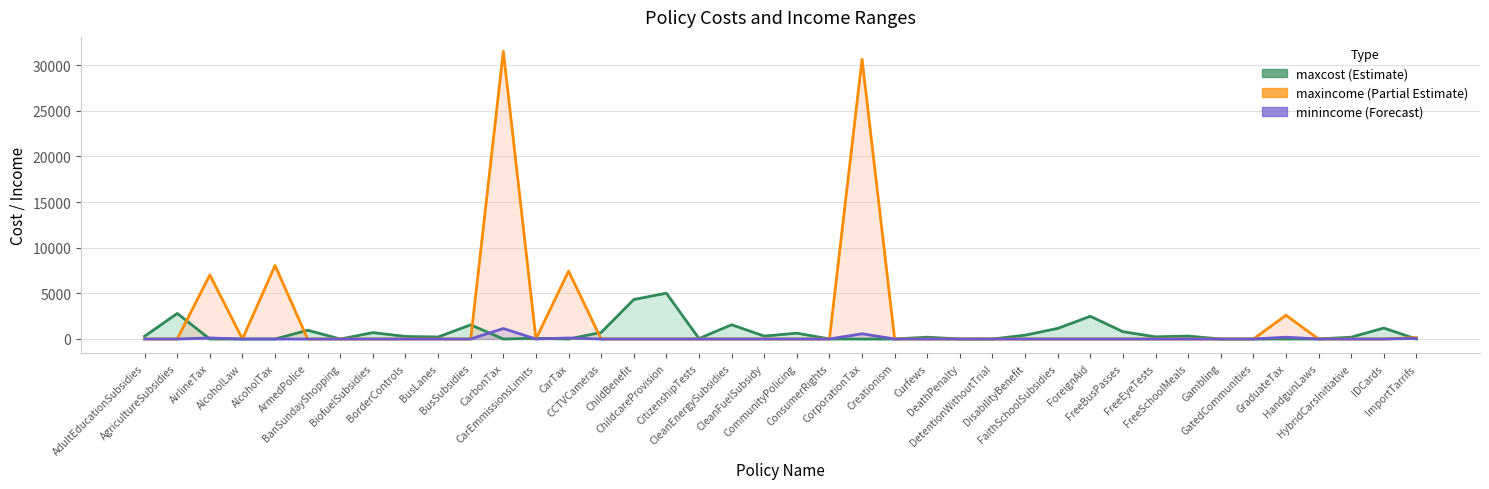

Reading right to left, transcribe all the data shown in this chart.

maxcost line: ImportTarrifs=0.0	IDCards=1200.0	HybridCarsInitiative=200.0	HandgunLaws=4.0	GraduateTax=2.0	GatedCommunities=0.0	Gambling=0.0	FreeSchoolMeals=320.0	FreeEyeTests=240.0	FreeBusPasses=800.0	ForeignAid=2490.0	FaithSchoolSubsidies=1160.0	DisabilityBenefit=420.0	DetentionWithoutTrial=2.0	DeathPenalty=0.0	Curfews=200.0	Creationism=0.0	CorporationTax=0.0	ConsumerRights=8.0	CommunityPolicing=639.0	CleanFuelSubsidy=320.0	CleanEnergySubsidies=1560.0	CitizenshipTests=50.0	ChildcareProvision=5020.0	ChildBenefit=4320.0	CCTVCameras=720.0	CarTax=0.0	CarEmmissionsLimits=80.0	CarbonTax=0.0	BusSubsidies=1552.0	BusLanes=220.0	BorderControls=280.0	BiofuelSubsidies=700.0	BanSundayShopping=0.0	ArmedPolice=960.0	AlcoholTax=0.0	AlcoholLaw=0.0	AirlineTax=0.0	AgricultureSubsidies=2800.0	AdultEducationSubsidies=300.0
maxincome line: ImportTarrifs=154.3	IDCards=0.0	HybridCarsInitiative=0.0	HandgunLaws=0.0	GraduateTax=2600.0	GatedCommunities=0.0	Gambling=0.0	FreeSchoolMeals=0.0	FreeEyeTests=0.0	FreeBusPasses=0.0	ForeignAid=0.0	FaithSchoolSubsidies=0.0	DisabilityBenefit=0.0	DetentionWithoutTrial=0.0	DeathPenalty=0.0	Curfews=0.0	Creationism=0.0	CorporationTax=30638.3	ConsumerRights=0.0	CommunityPolicing=0.0	CleanFuelSubsidy=0.0	CleanEnergySubsidies=0.0	CitizenshipTests=0.0	ChildcareProvision=0.0	ChildBenefit=0.0	CCTVCameras=0.0	CarTax=7435.9	CarEmmissionsLimits=0.0	CarbonTax=31510.0	BusSubsidies=0.0	BusLanes=0.0	BorderControls=0.0	BiofuelSubsidies=0.0	BanSundayShopping=0.0	ArmedPolice=0.0	AlcoholTax=8050.0	AlcoholLaw=0.0	AirlineTax=7015.0	AgricultureSubsidies=0.0	AdultEducationSubsidies=0.0
minincome line: ImportTarrifs=69.0	IDCards=0.0	HybridCarsInitiative=0.0	HandgunLaws=0.0	GraduateTax=200.0	GatedCommunities=0.0	Gambling=0.0	FreeSchoolMeals=0.0	FreeEyeTests=0.0	FreeBusPasses=0.0	ForeignAid=0.0	FaithSchoolSubsidies=0.0	DisabilityBenefit=0.0	DetentionWithoutTrial=0.0	DeathPenalty=0.0	Curfews=0.0	Creationism=0.0	CorporationTax=575.0	ConsumerRights=0.0	CommunityPolicing=0.0	CleanFuelSubsidy=0.0	CleanEnergySubsidies=0.0	CitizenshipTests=0.0	ChildcareProvision=0.0	ChildBenefit=0.0	CCTVCameras=0.0	CarTax=115.0	CarEmmissionsLimits=0.0	CarbonTax=1150.0	BusSubsidies=0.0	BusLanes=0.0	BorderControls=0.0	BiofuelSubsidies=0.0	BanSundayShopping=0.0	ArmedPolice=0.0	AlcoholTax=0.0	AlcoholLaw=0.0	AirlineTax=115.0	AgricultureSubsidies=0.0	AdultEducationSubsidies=0.0